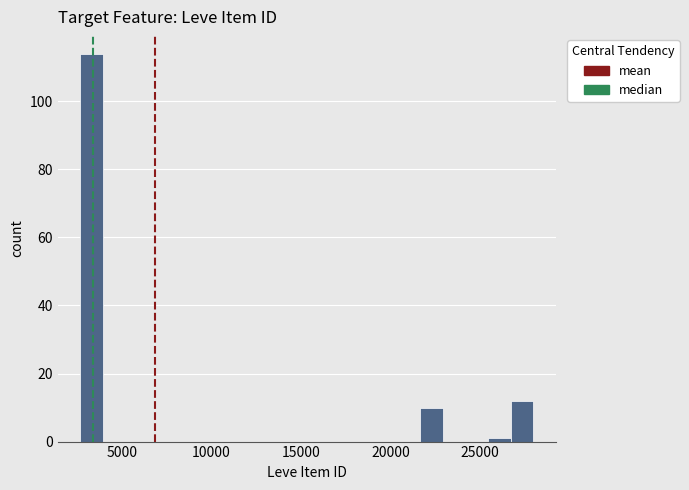

Read against the x-axis, roughly where is the centre of the tallest bar?

3500